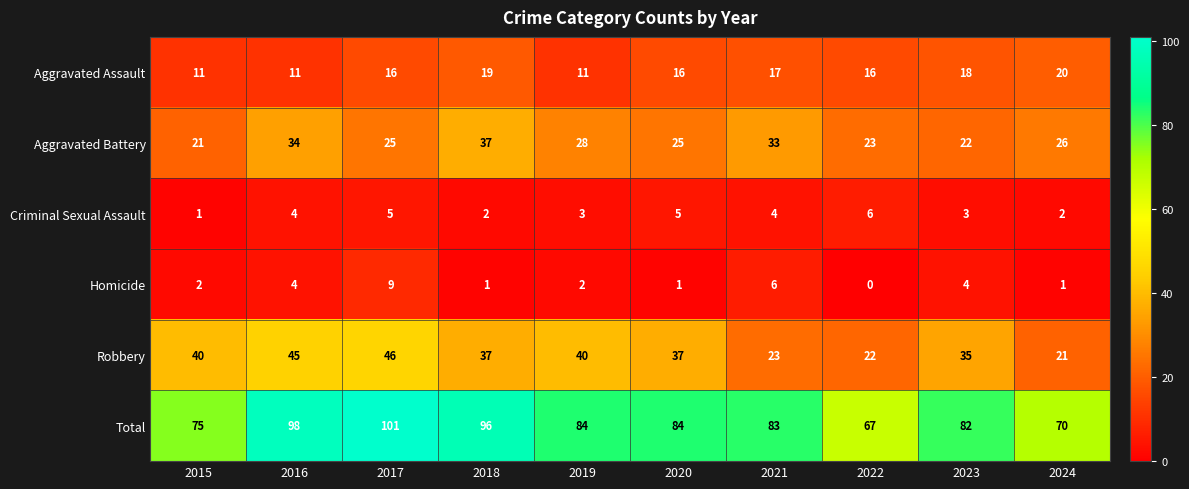

At 2022, list the series in order from largest to smallest.

Total, Aggravated Battery, Robbery, Aggravated Assault, Criminal Sexual Assault, Homicide